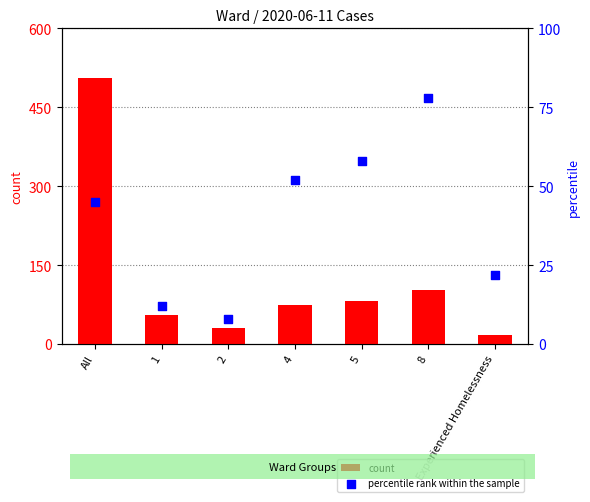

At which category is the sum across all series the highest?

All